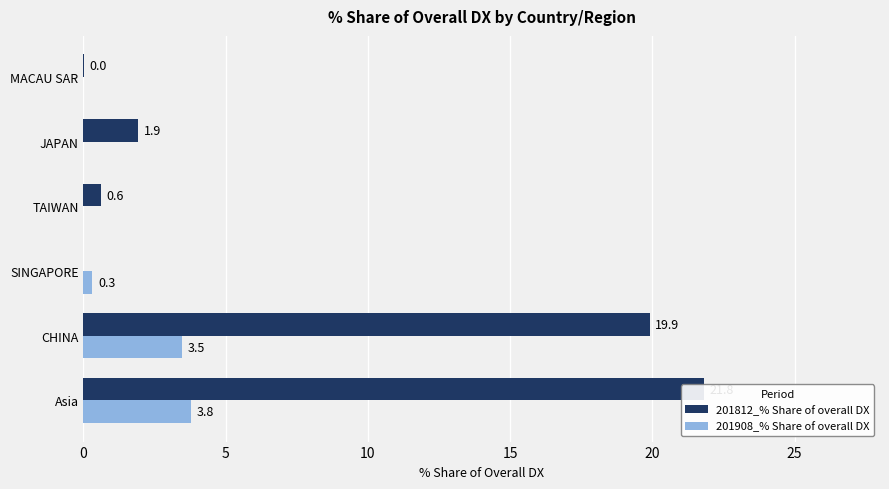

Between SINGAPORE and JAPAN, which is larger?

JAPAN